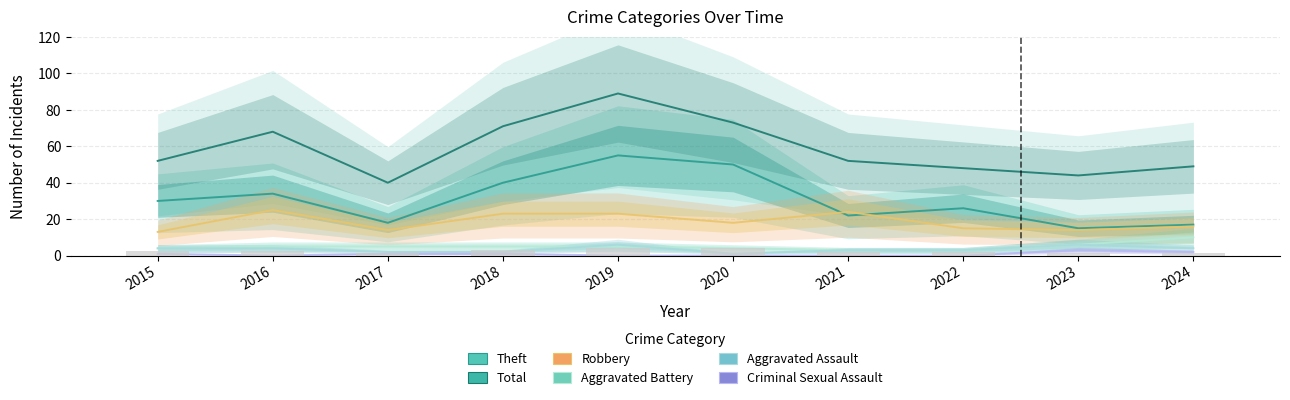

Is it true that Total equals 112 at 2020?

False